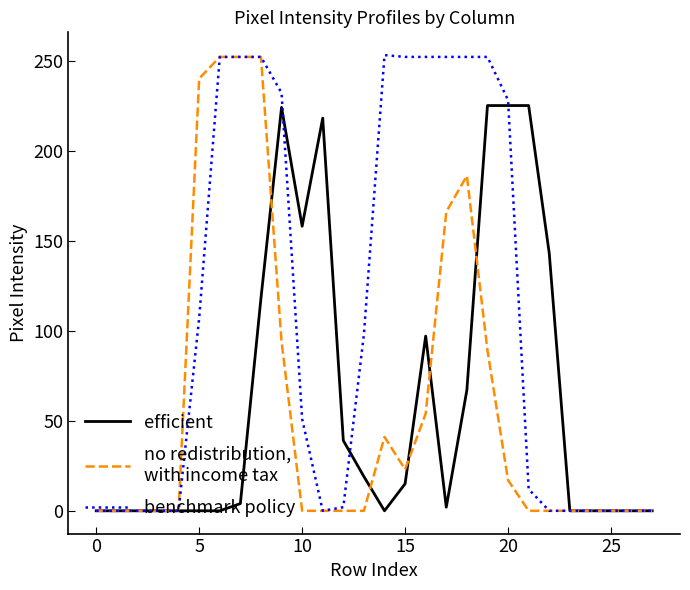

What is the greatest value displayed?

253